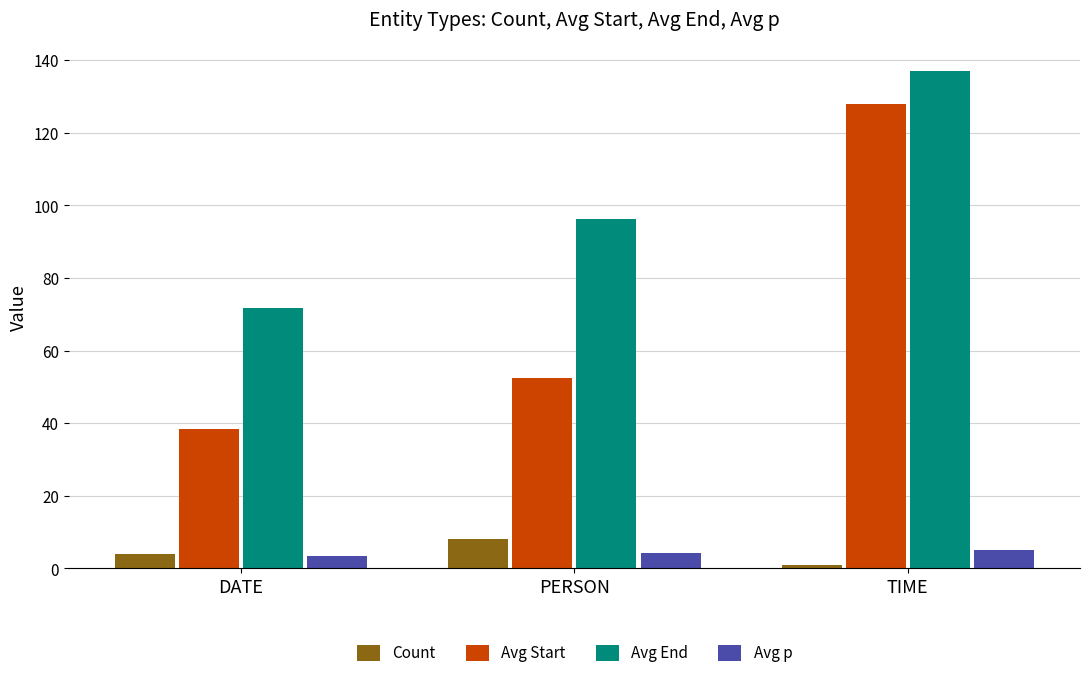

At which label is Avg End closest to 104?

PERSON